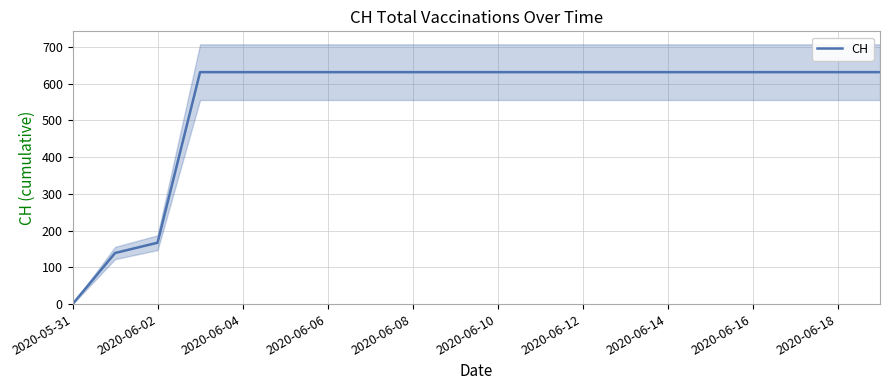

True or false: CH has a value of 139 at 2020-06-18.

False